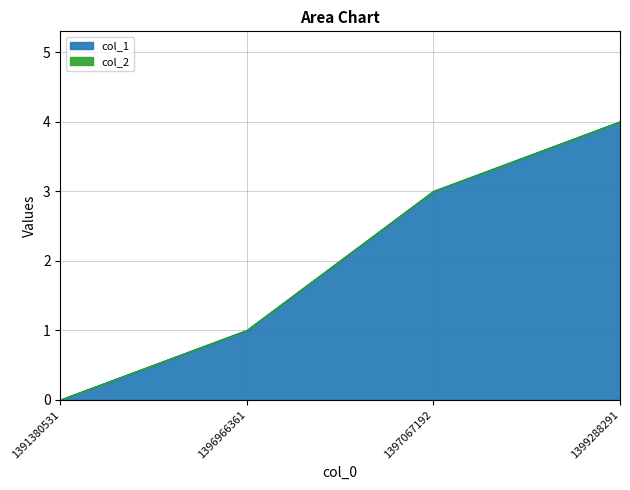

List the labels in order of value, smallest first.

1391380531, 1396966361, 1397067192, 1399288291